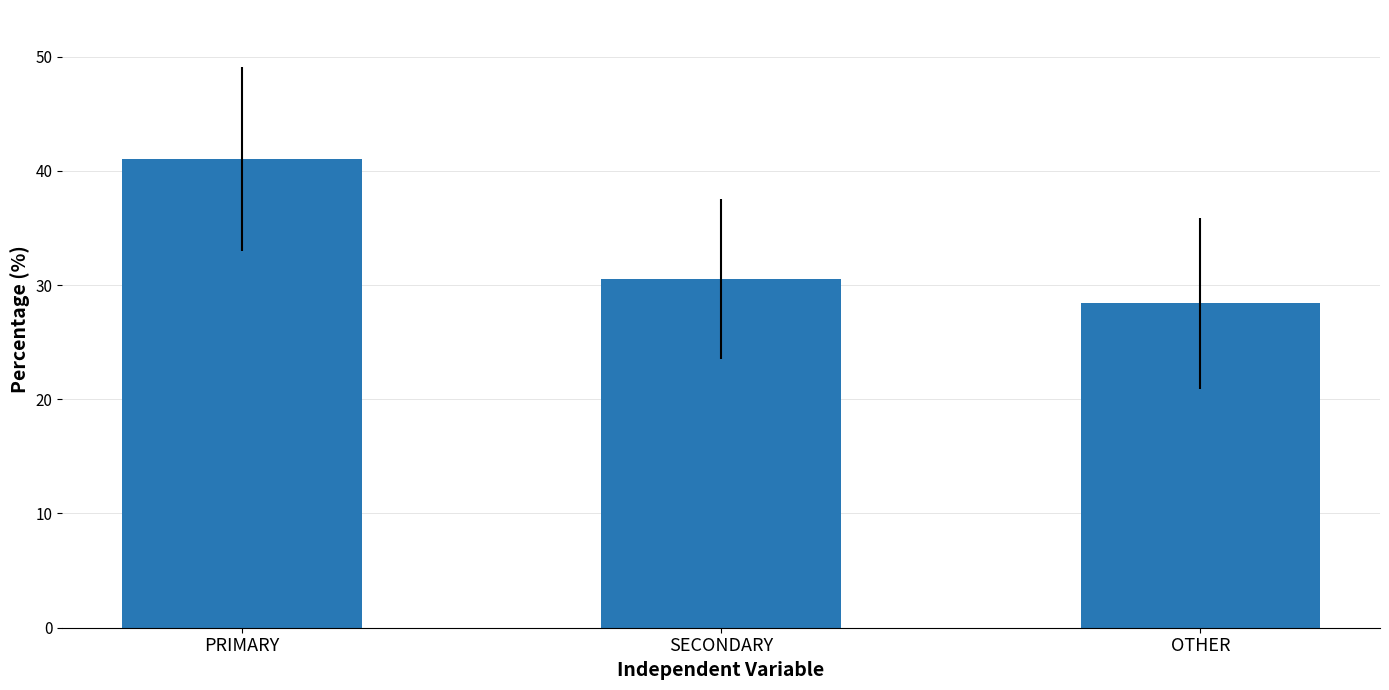

What is the maximum value shown in the chart?

41.0